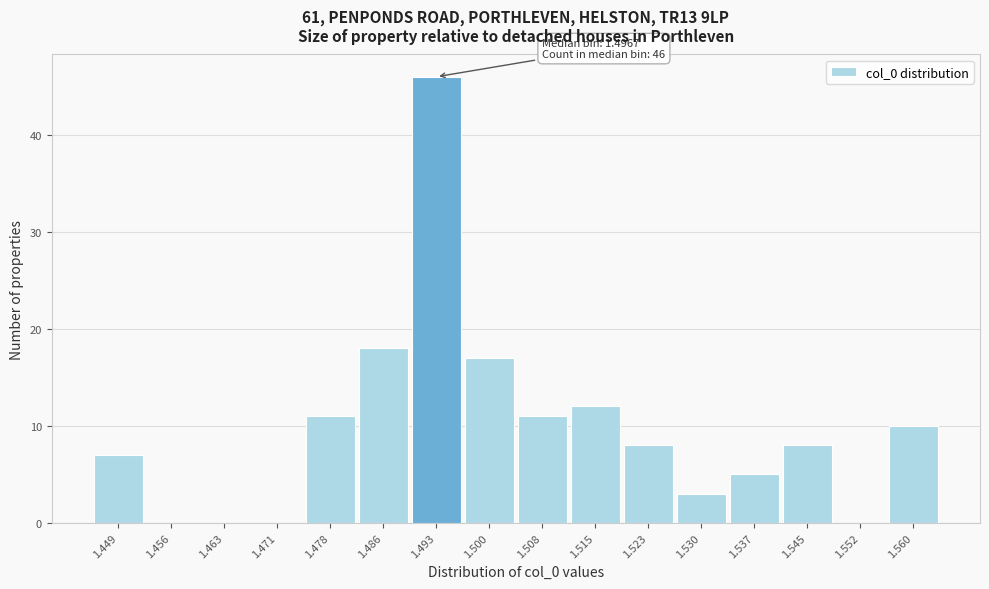

Reading right to left, what are all the values shown in this chart?

1.560=10	1.552=0	1.545=8	1.537=5	1.530=3	1.523=8	1.515=12	1.508=11	1.500=17	1.493=46	1.486=18	1.478=11	1.471=0	1.463=0	1.456=0	1.449=7